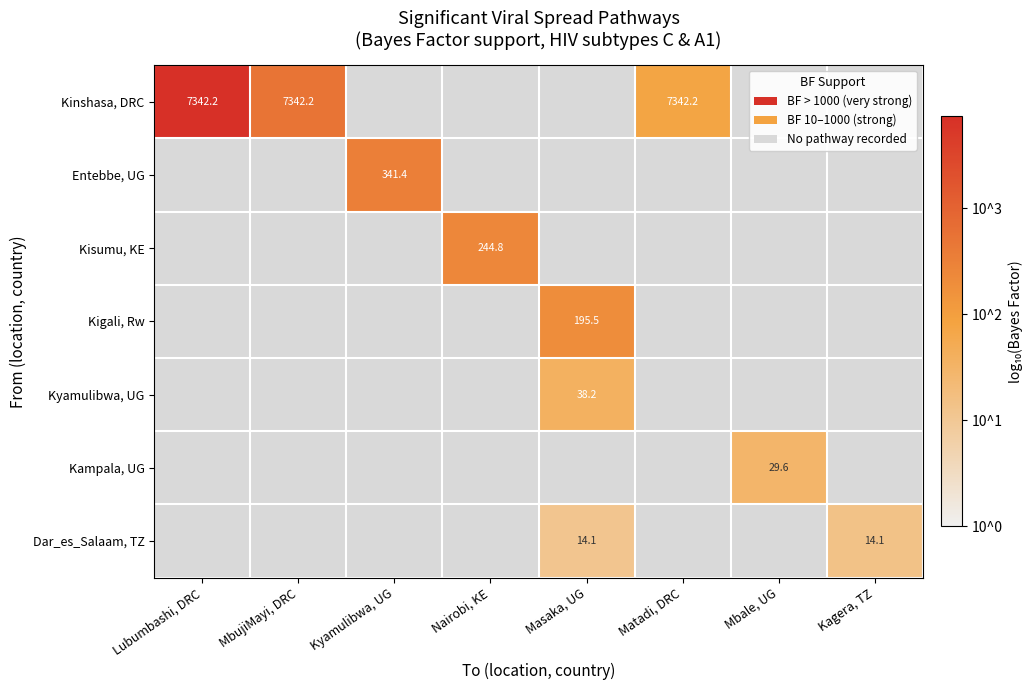

Rank the series by their average value, from highest to lowest.

Kinshasa, DRC, Entebbe, UG, Kisumu, KE, Kigali, Rw, Kyamulibwa, UG, Kampala, UG, Dar_es_Salaam, TZ